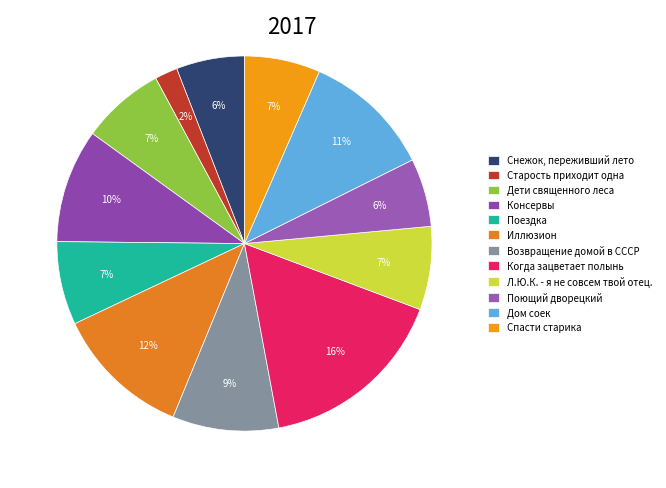

The Л.Ю.К. - я не совсем твой отец. slice represents 7% of the pie. True or false?

True